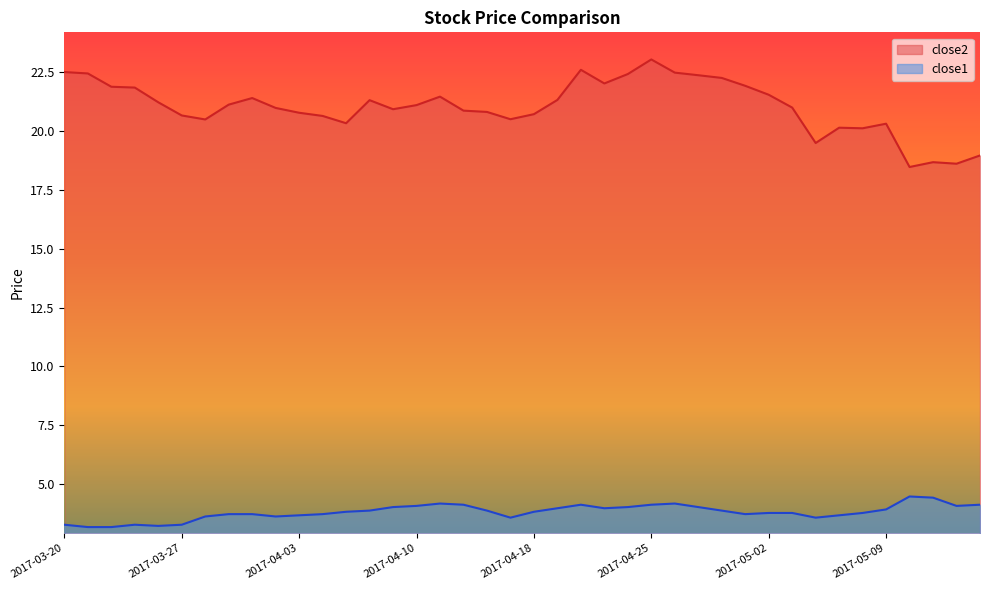

The close1 series shows 6.1 at 2017-04-11. True or false?

False